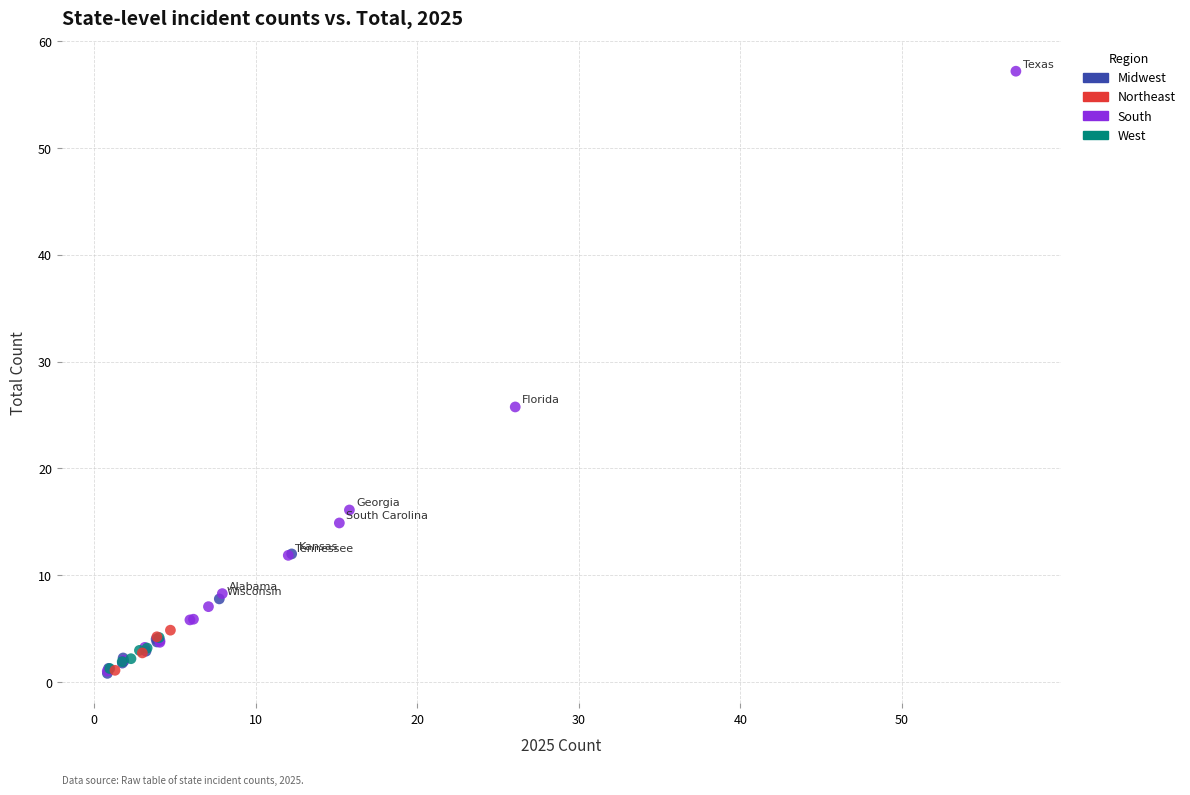

Which series has the largest Y range (max minus min)?

South